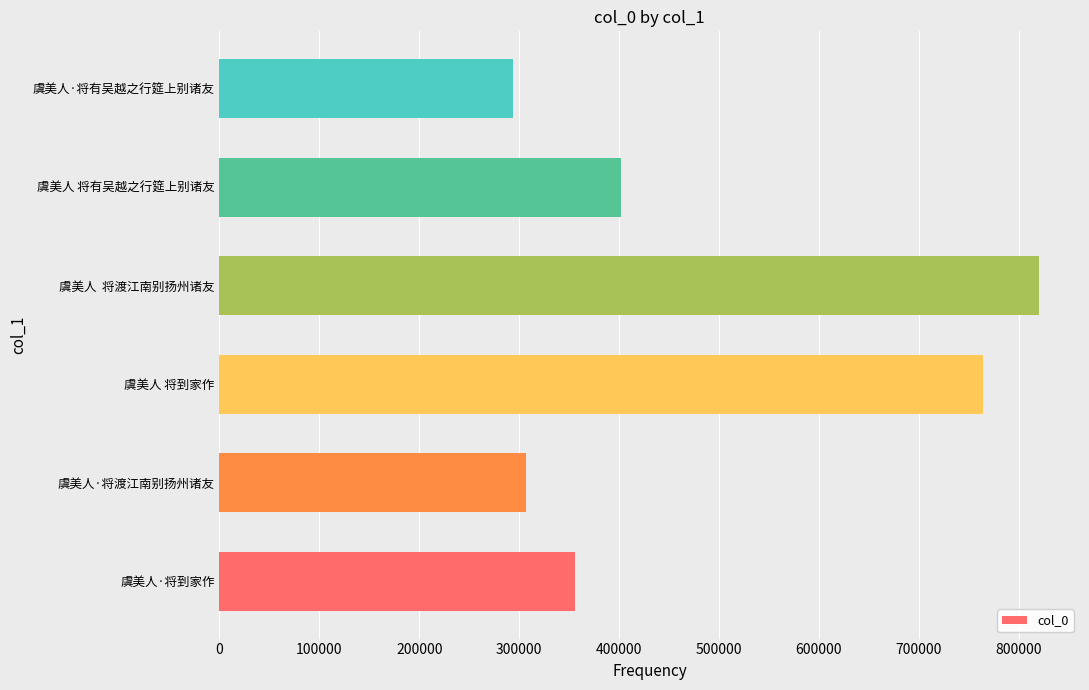

Reading bottom to top, extract all data points from this chart.

355466	307189	764028	820310	401976	293875